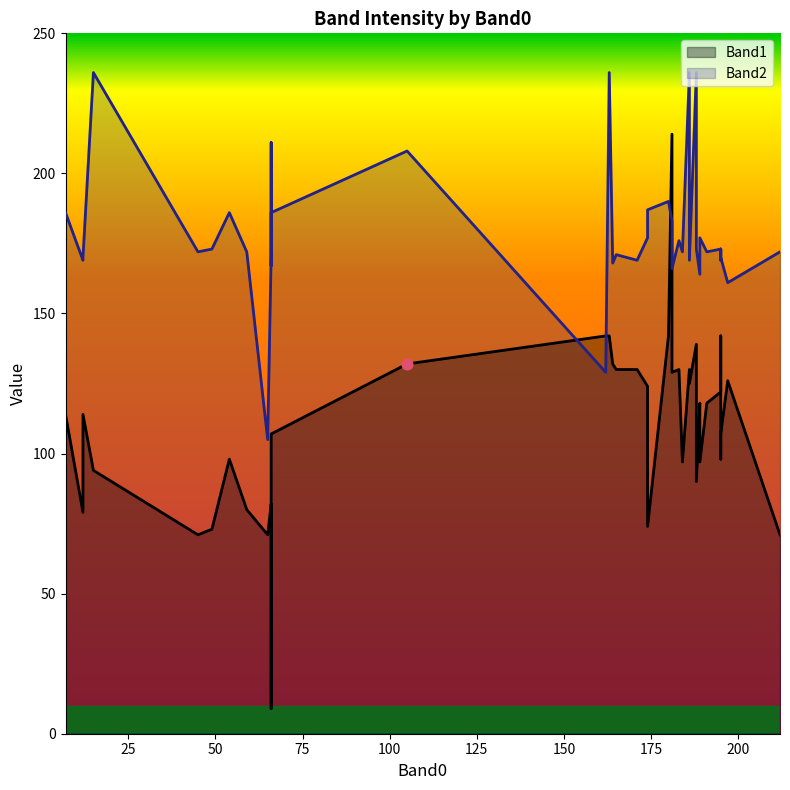

What is the total value across all series at 30?

282